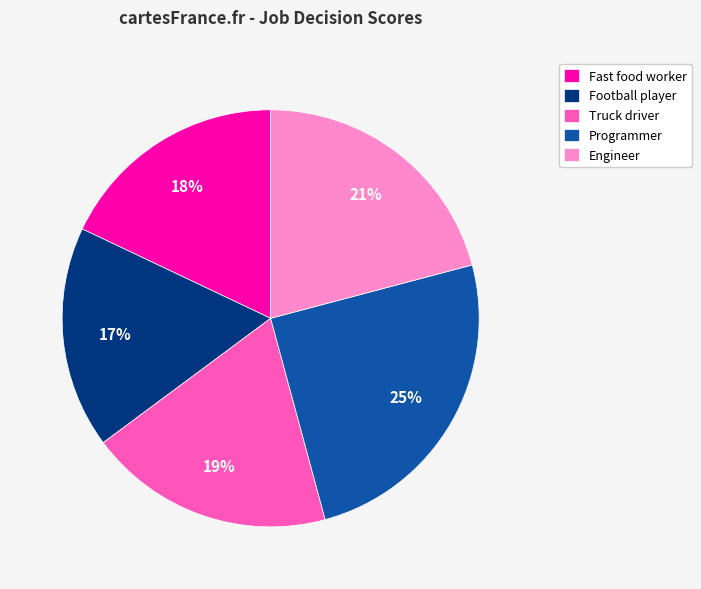

Does any single category account for the majority?

No